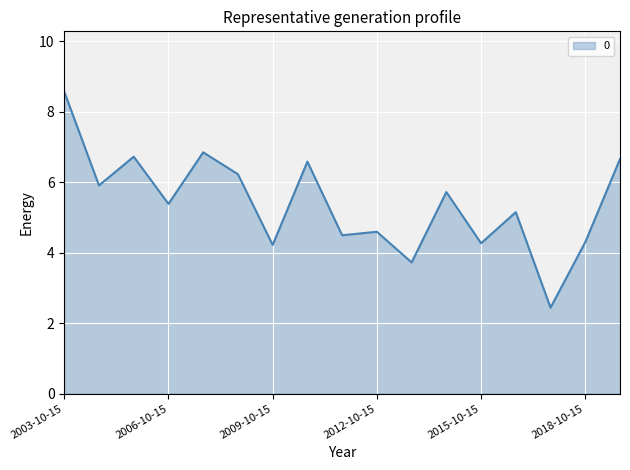

What is the difference between the maximum and minimum values?

6.1